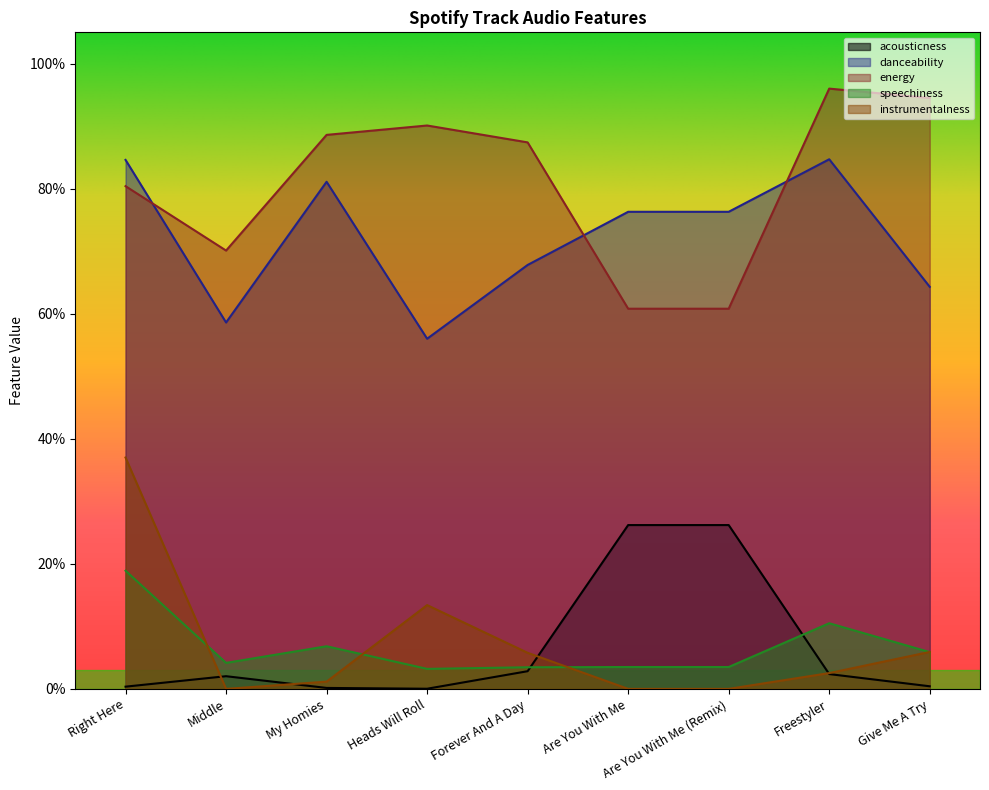

True or false: speechiness has a value of 0.0 at Forever And A Day.

True